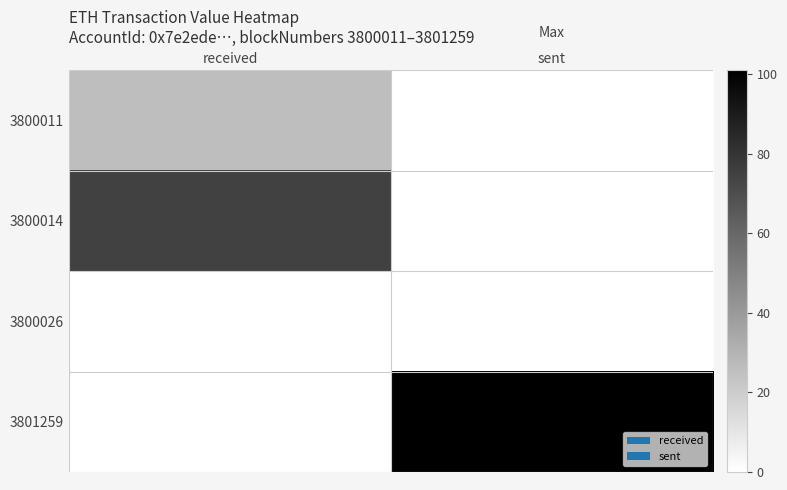

What is the total value across all series at received?

101.1